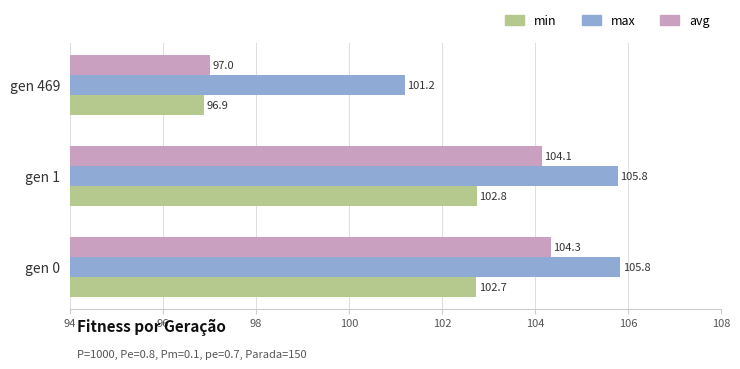

At which category is the sum across all series the highest?

gen 0